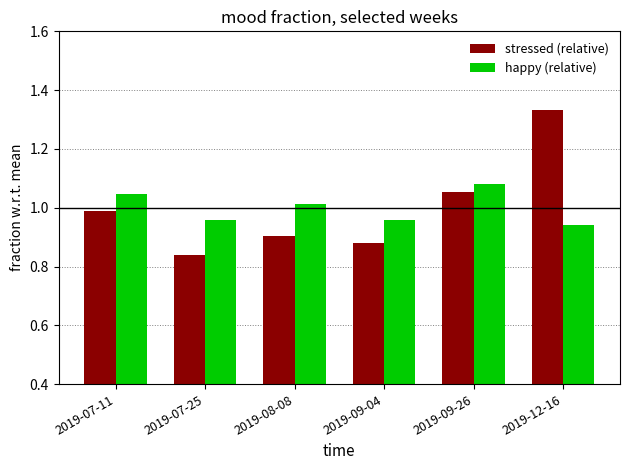

List the series in order of their peak value, lowest first.

happy (relative), stressed (relative)